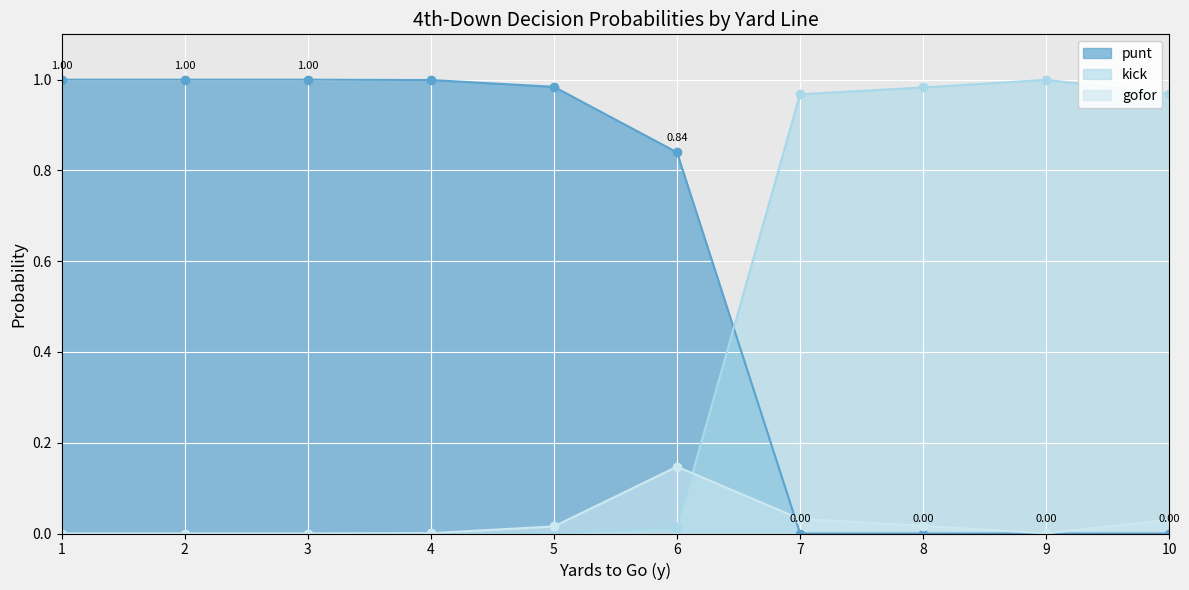

At which category does kick reach its first local peak?

9